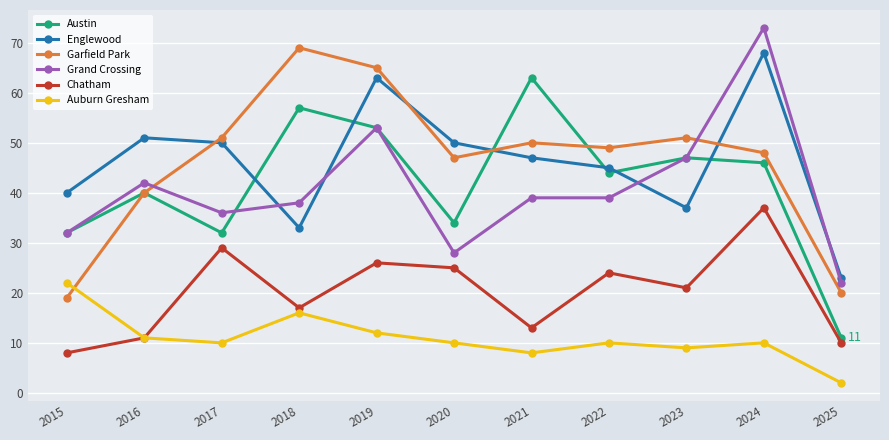

In Garfield Park, how many points are lower than both neighbors (excluding endpoints)?

2